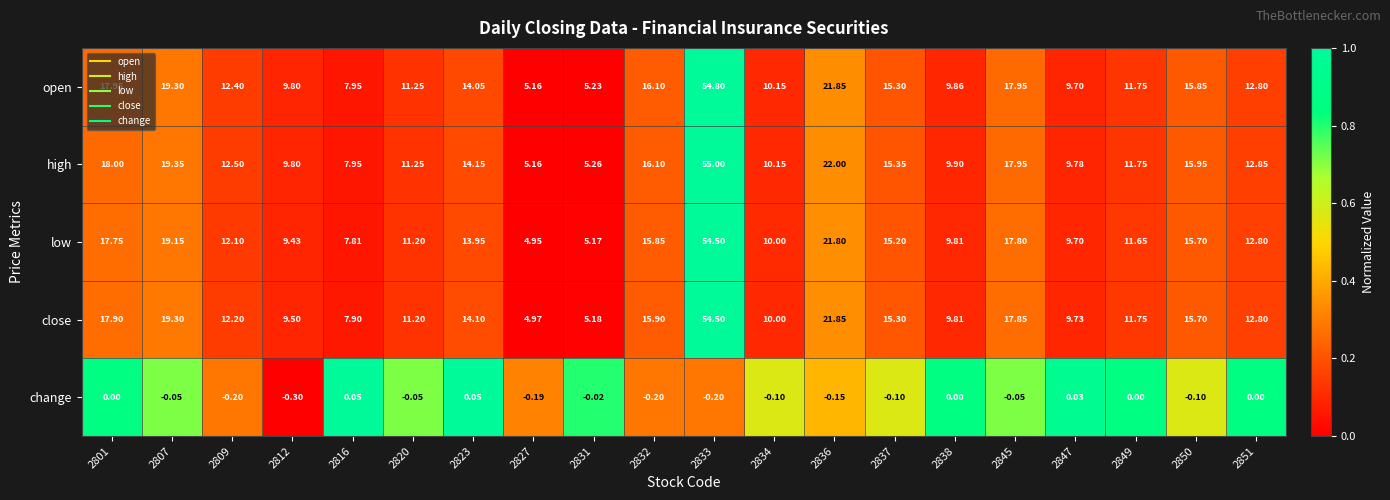

Which series has the widest spread of values?

high